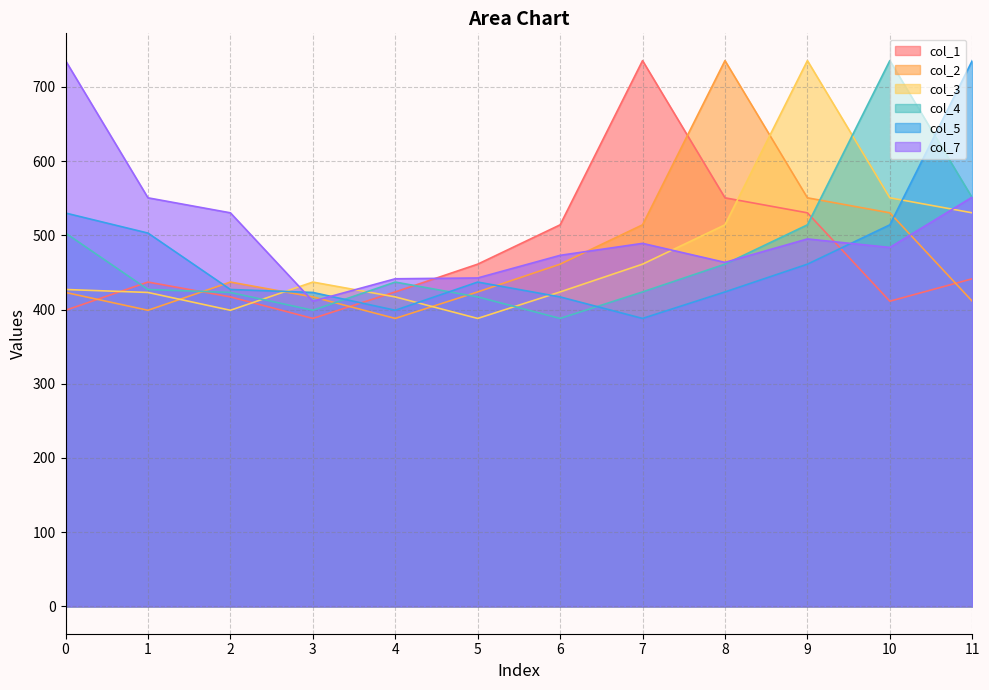

Reading left to right, transcribe all the data shown in this chart.

col_1: 0=399.0	1=437.0	2=417.0	3=388.0	4=423.7	5=461.1	6=514.1	7=735.3	8=550.5	9=530.3	10=411.2	11=441.4
col_2: 0=423.0	1=399.0	2=437.0	3=417.0	4=388.0	5=423.7	6=461.1	7=514.1	8=735.3	9=550.5	10=530.3	11=411.2
col_3: 0=427.0	1=423.0	2=399.0	3=437.0	4=417.0	5=388.0	6=423.7	7=461.1	8=514.1	9=735.3	10=550.5	11=530.3
col_4: 0=503.0	1=427.0	2=423.0	3=399.0	4=437.0	5=417.0	6=388.0	7=423.7	8=461.1	9=514.1	10=735.3	11=550.5
col_5: 0=530.0	1=503.0	2=427.0	3=423.0	4=399.0	5=437.0	6=417.0	7=388.0	8=423.7	9=461.1	10=514.1	11=735.3
col_7: 0=735.3	1=550.5	2=530.3	3=411.2	4=441.4	5=442.5	6=473.0	7=489.1	8=463.5	9=495.1	10=483.6	11=551.5